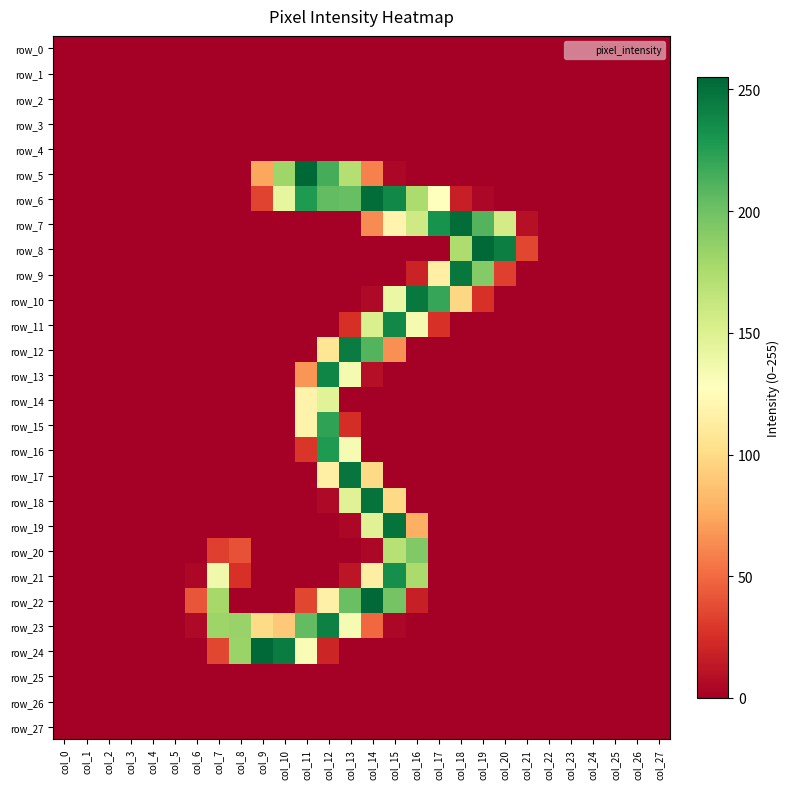

What is the spread (max minus min) of values at col_9?

254